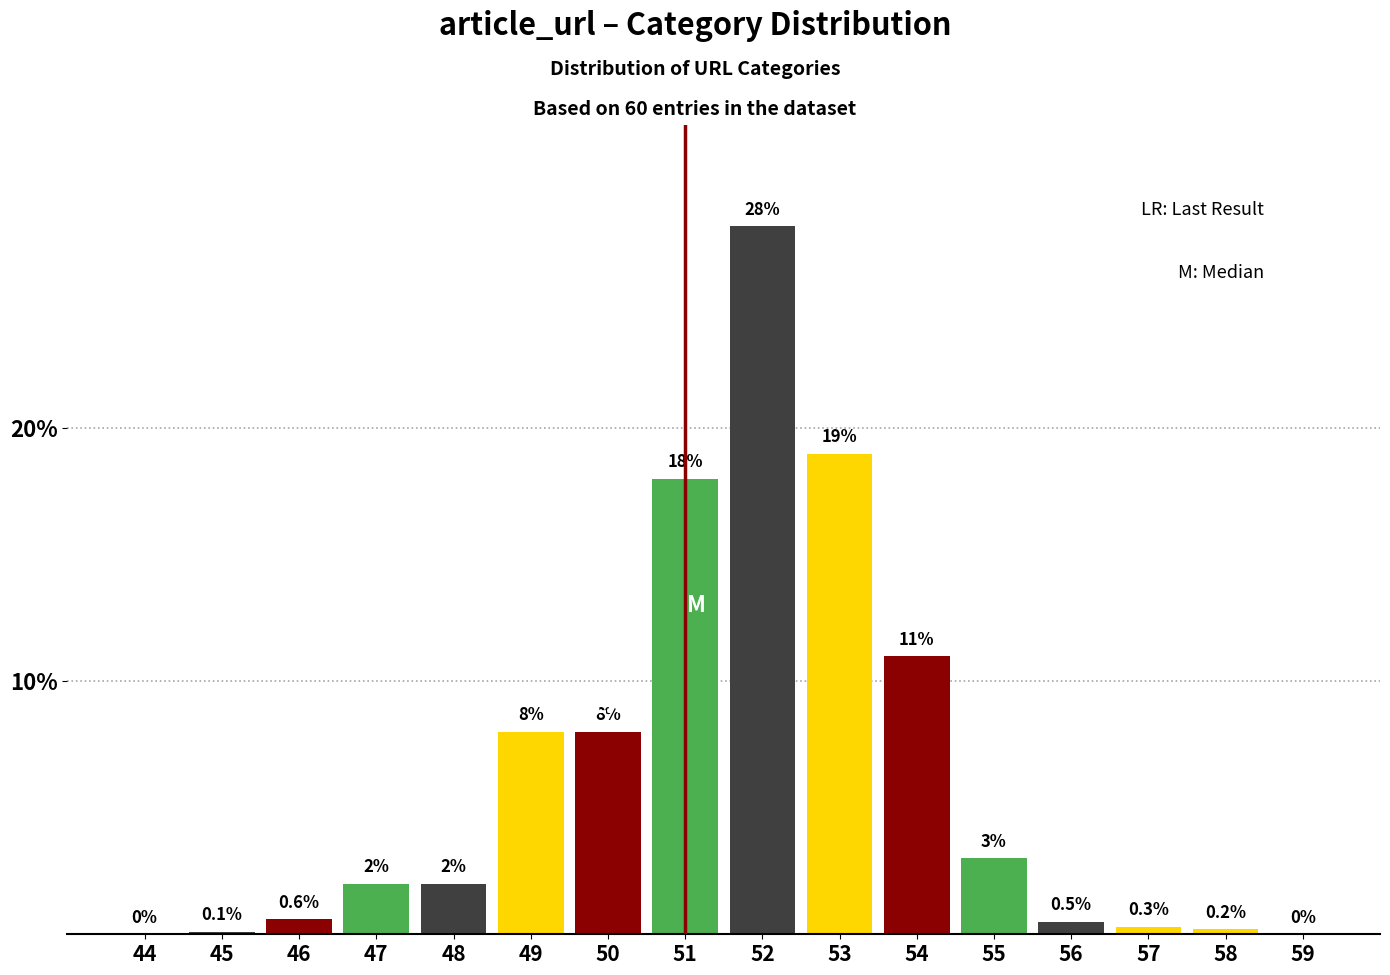

Reading left to right, what are all the values shown in this chart?

44=0.0	45=0.1	46=0.6	47=2.0	48=2.0	49=8.0	50=8.0	51=18.0	52=28.0	53=19.0	54=11.0	55=3.0	56=0.5	57=0.3	58=0.2	59=0.0